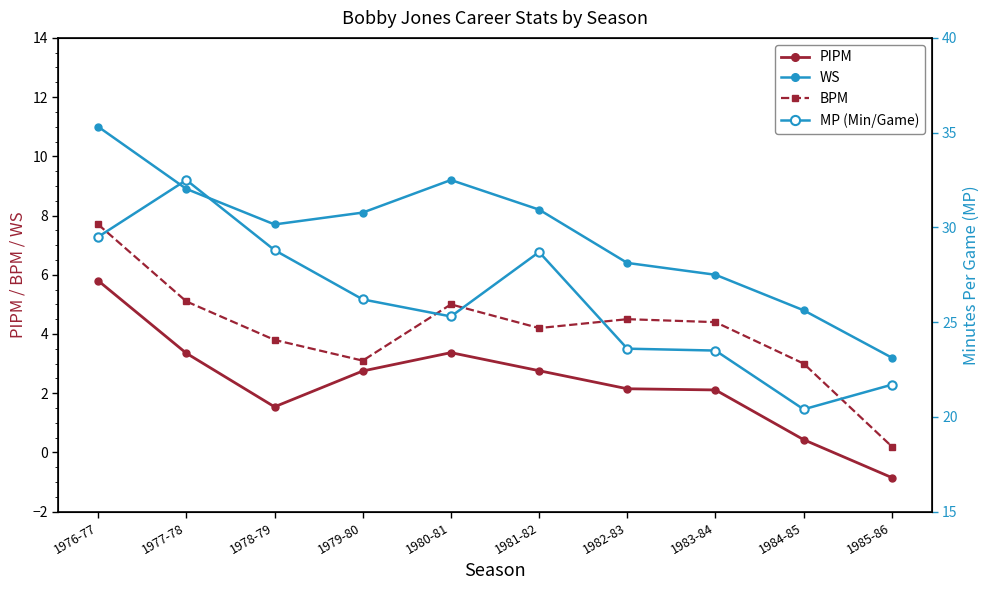

Which label corresponds to the smallest value in the chart?

1985-86